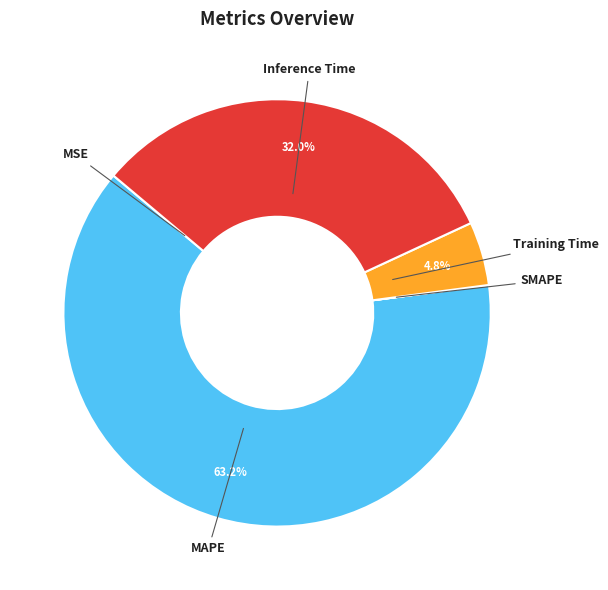

What portion of the pie excludes MAPE?

36.8%